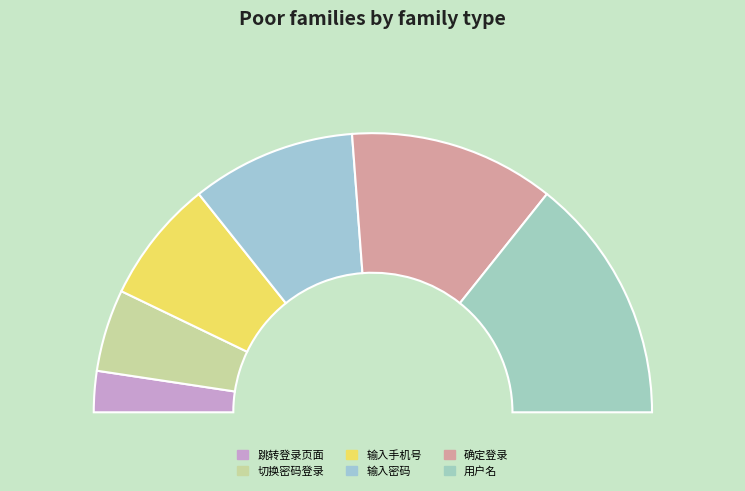

Between 输入手机号 and 跳转登录页面, which is larger?

输入手机号